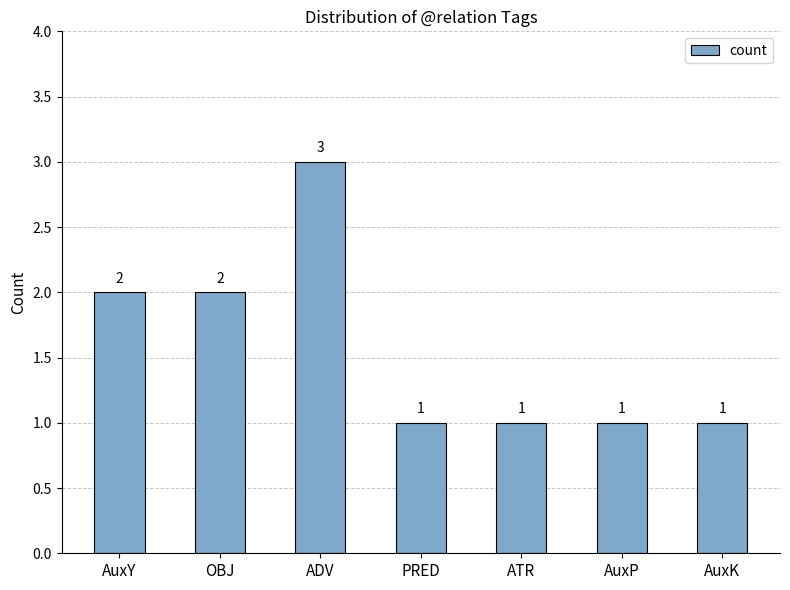

Read the value at AuxK.

1